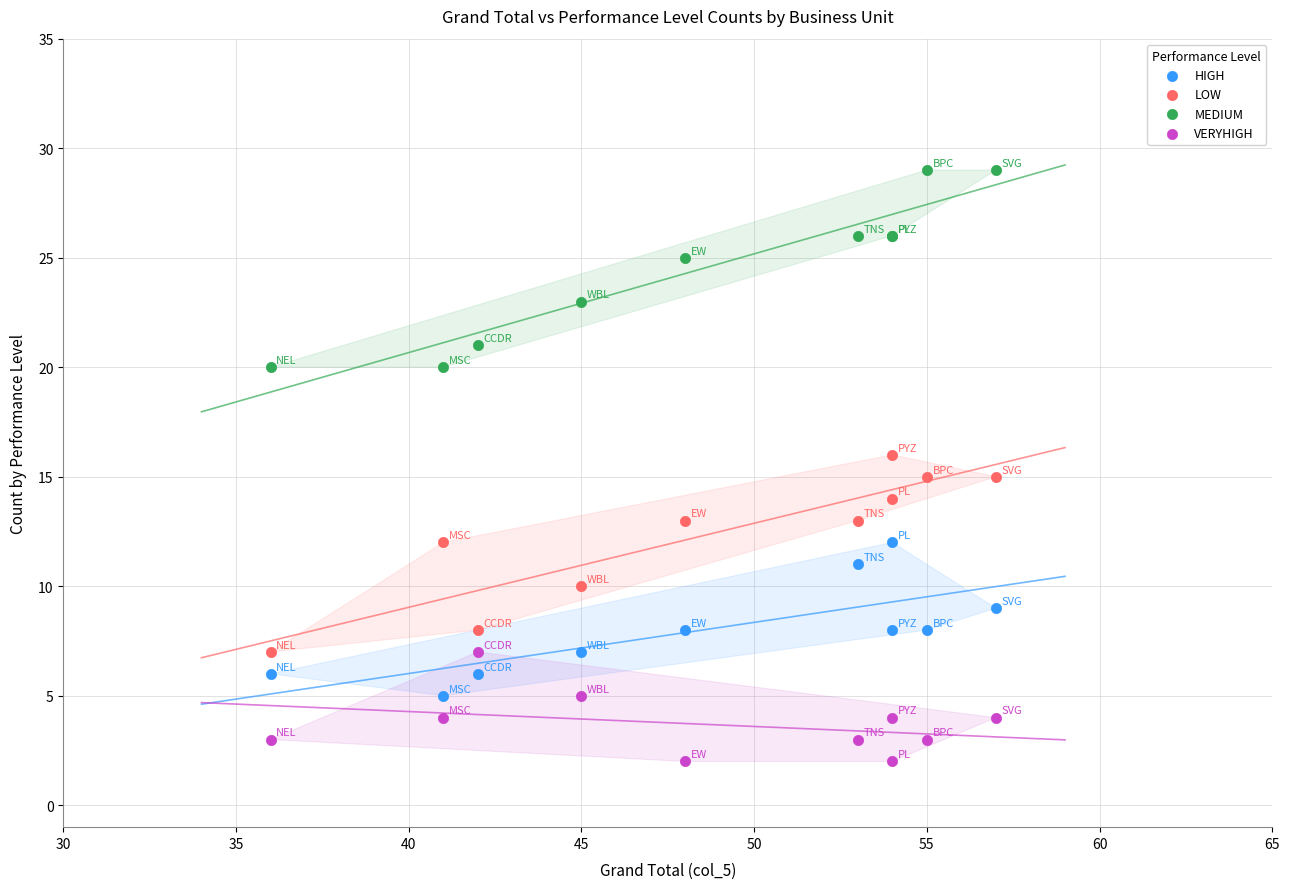

Which series reaches the maximum Y coordinate?

MEDIUM